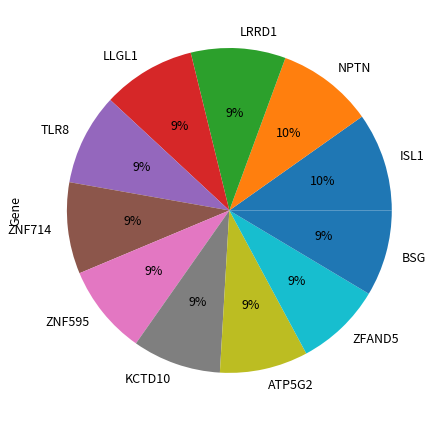

Which has a higher value, ZFAND5 or NPTN?

NPTN